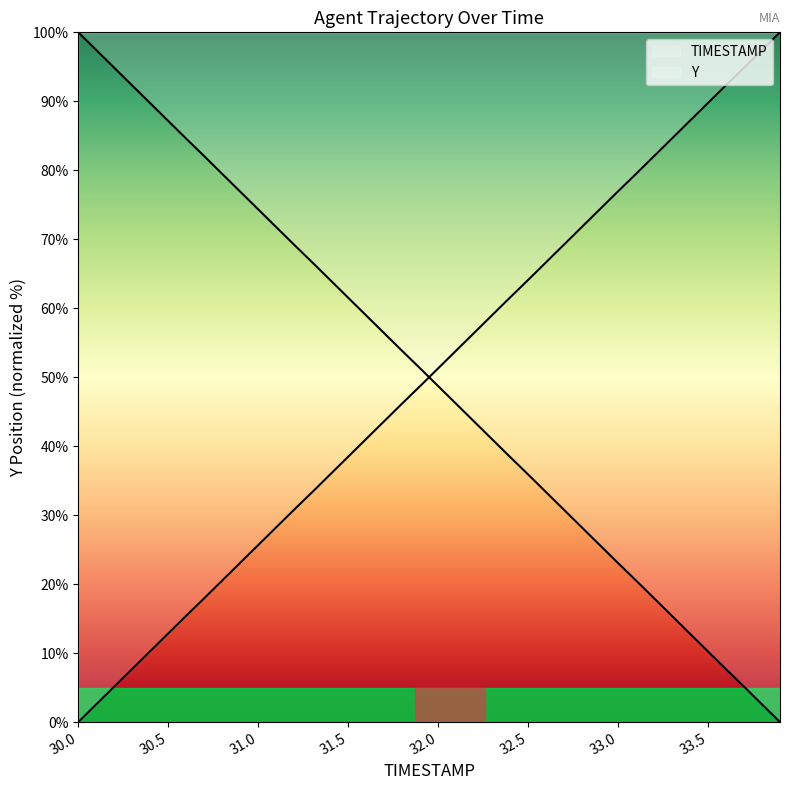

The value of Y at 33.3 is 24.8. True or false?

False